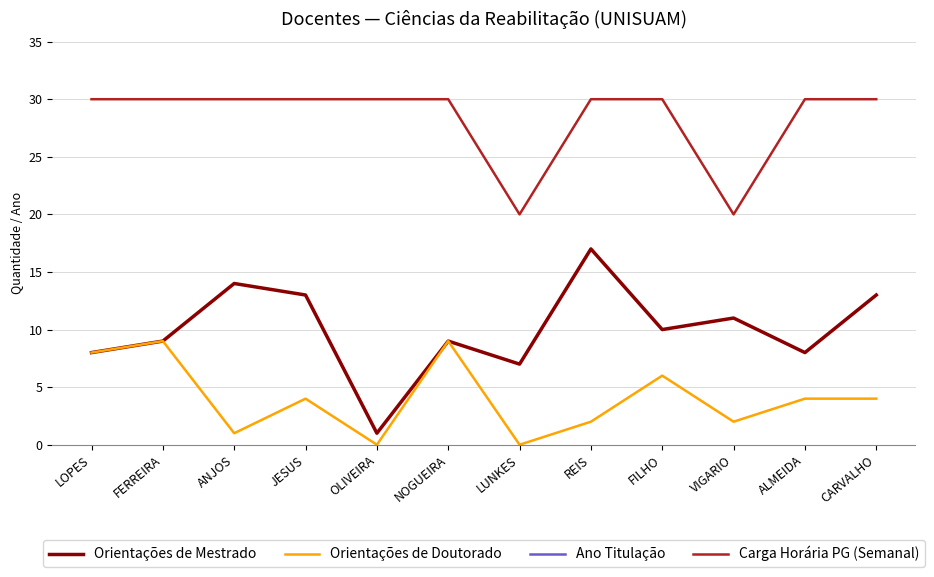

Is the value of Ano Titulação at LOPES greater than the value of Orientações de Mestrado at NOGUEIRA?

Yes